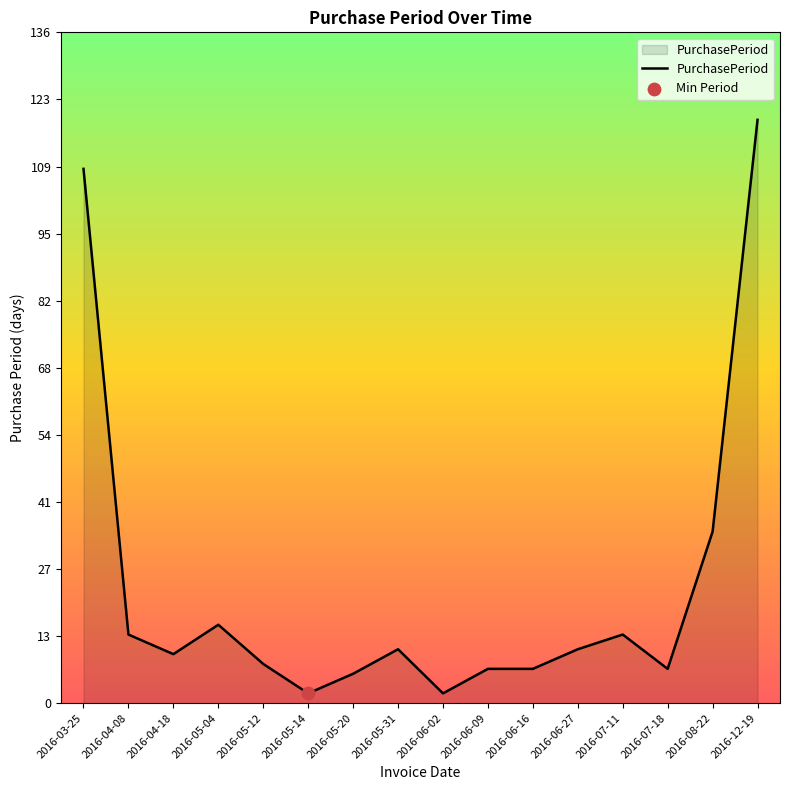

Between 2016-06-02 and 2016-04-18, which is larger?

2016-04-18